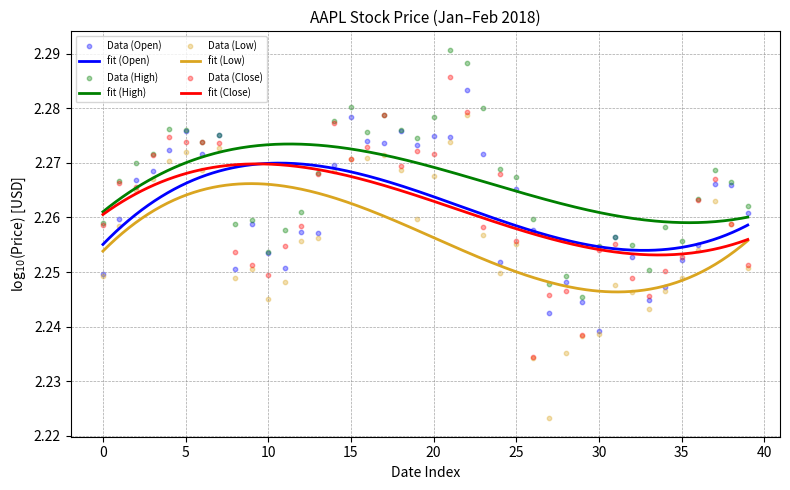

What is the total value across all series at 38?

9.0